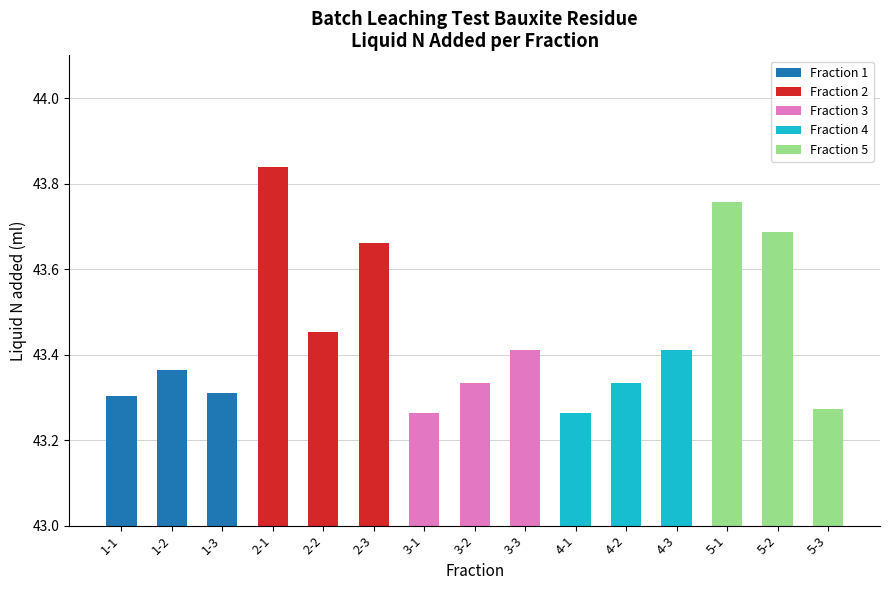

What is the average value of the Fraction 1 series?

43.3